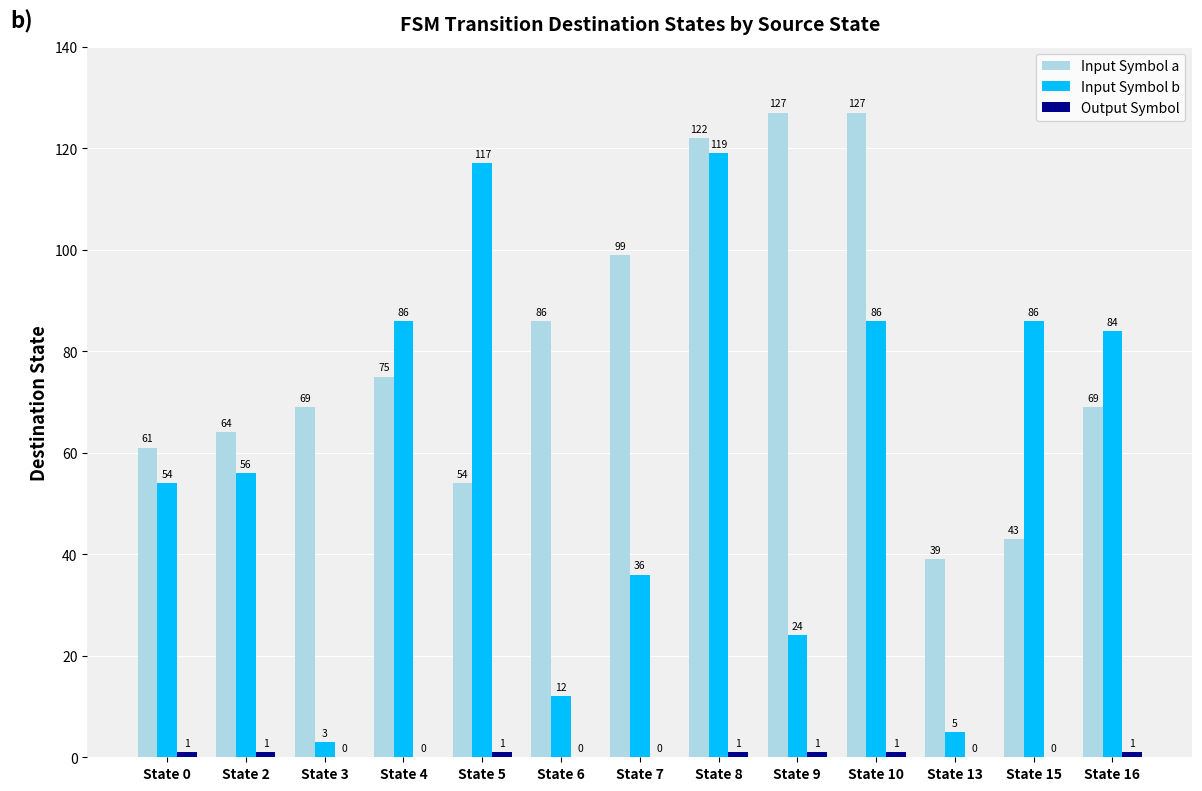

At which category is the sum across all series the highest?

State 8